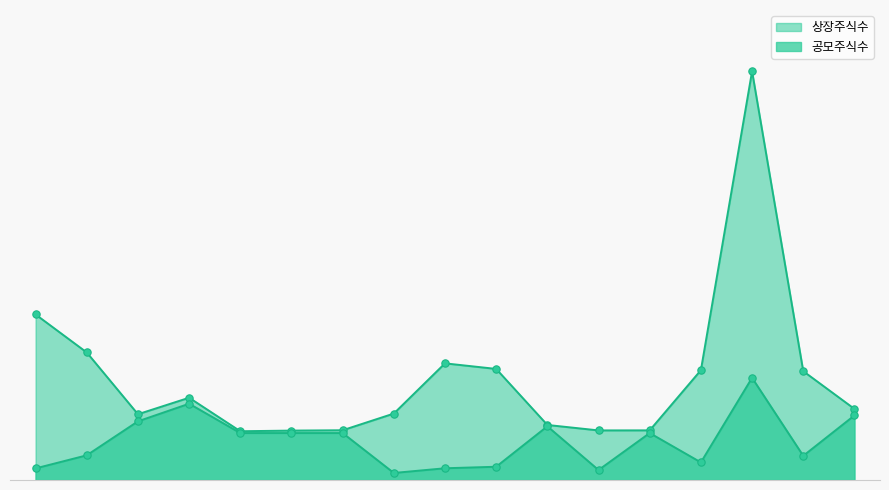

Which series has the largest Y range (max minus min)?

상장주식수